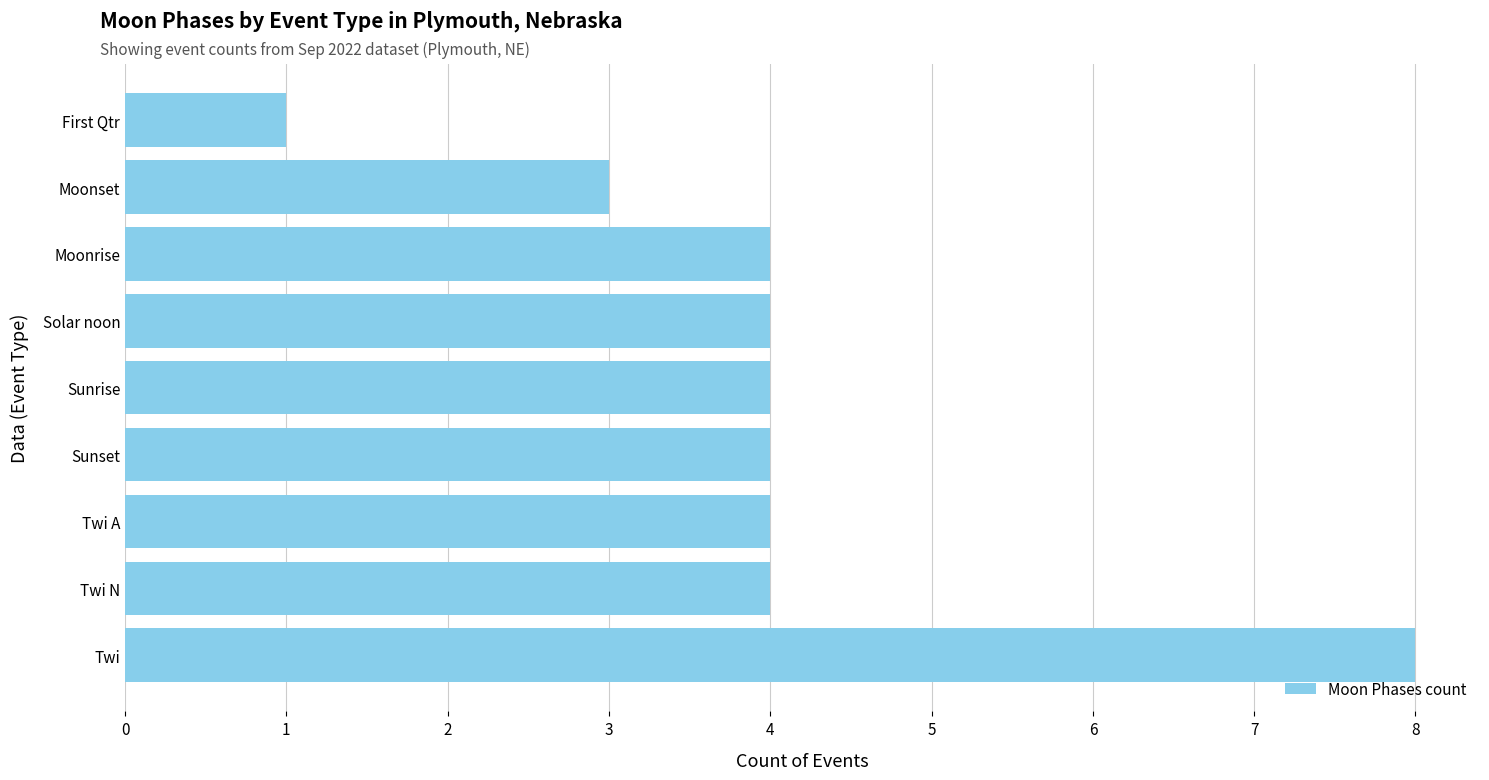

Read the value at Twi N.

4